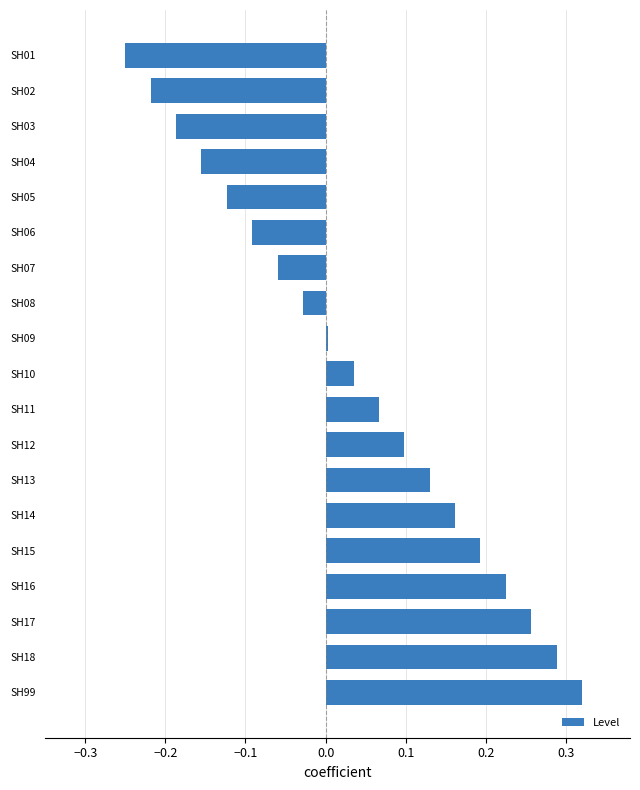

At which label is the value closest to 0?

SH09